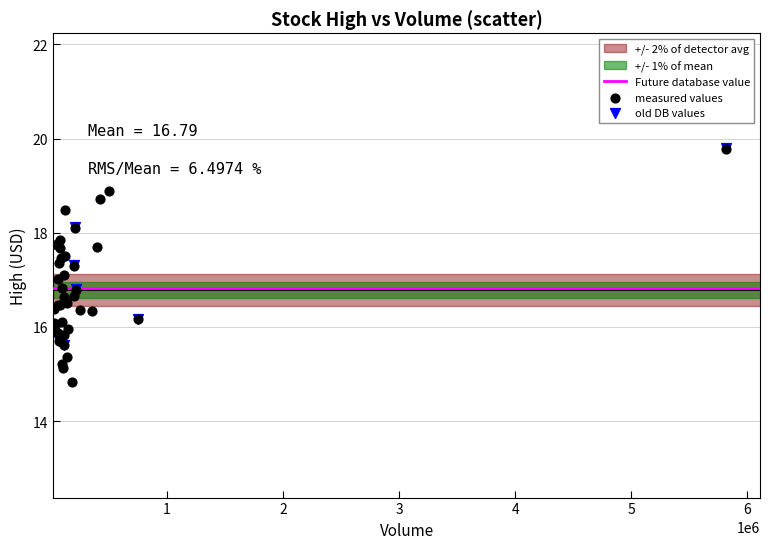

Which series has the largest Y range (max minus min)?

measured values